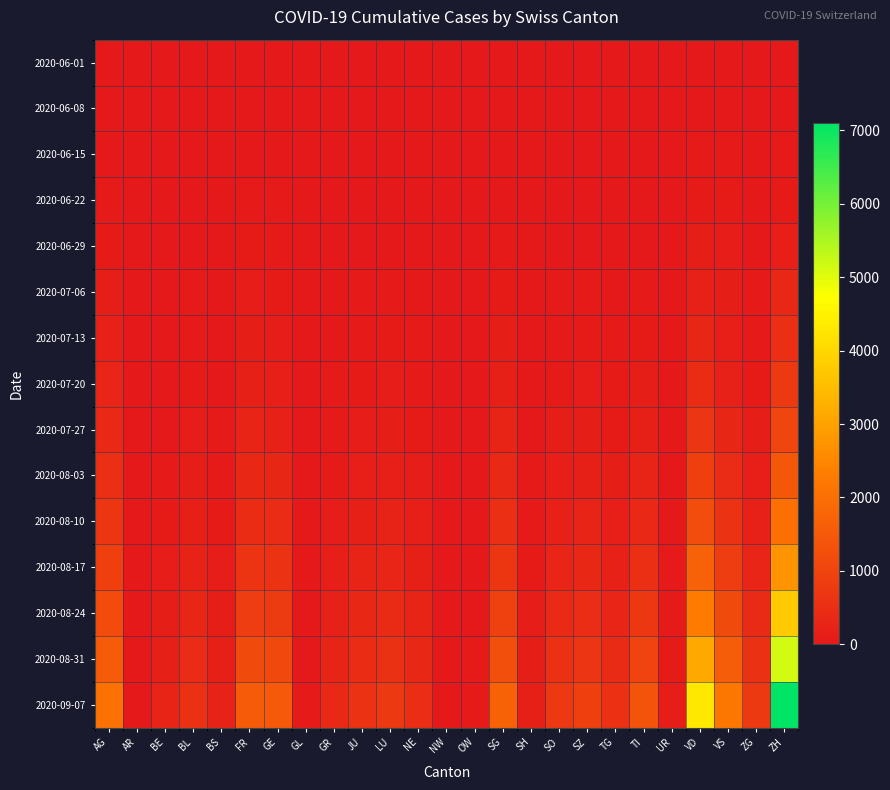

Rank the series by their maximum value, from lowest to highest.

2020-06-01, 2020-06-08, 2020-06-15, 2020-06-22, 2020-06-29, 2020-07-06, 2020-07-13, 2020-07-20, 2020-07-27, 2020-08-03, 2020-08-10, 2020-08-17, 2020-08-24, 2020-08-31, 2020-09-07